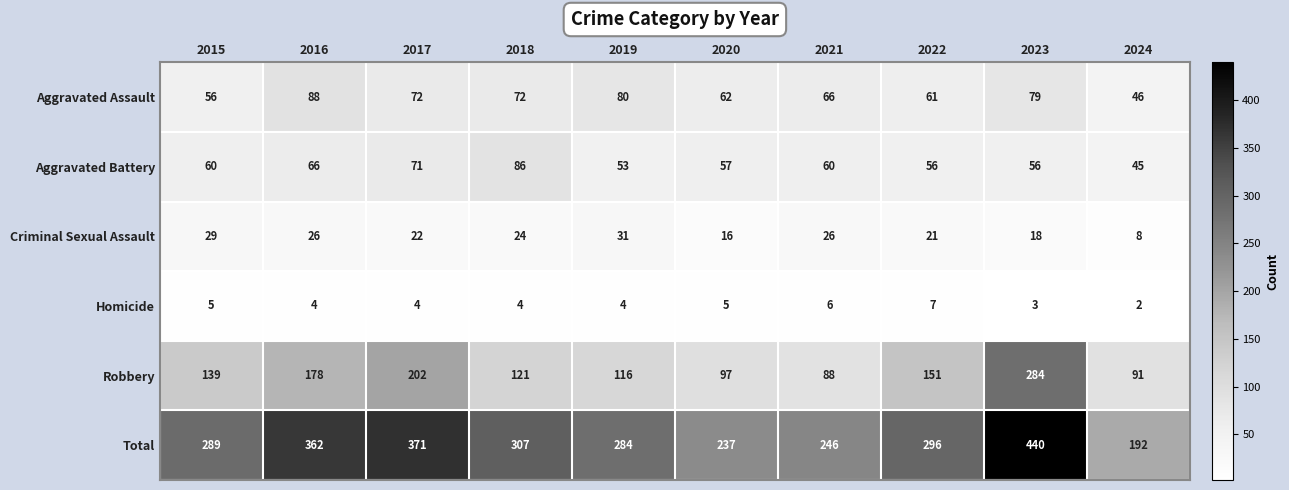

Between 2015 and 2021, which series saw the biggest shift?

Robbery